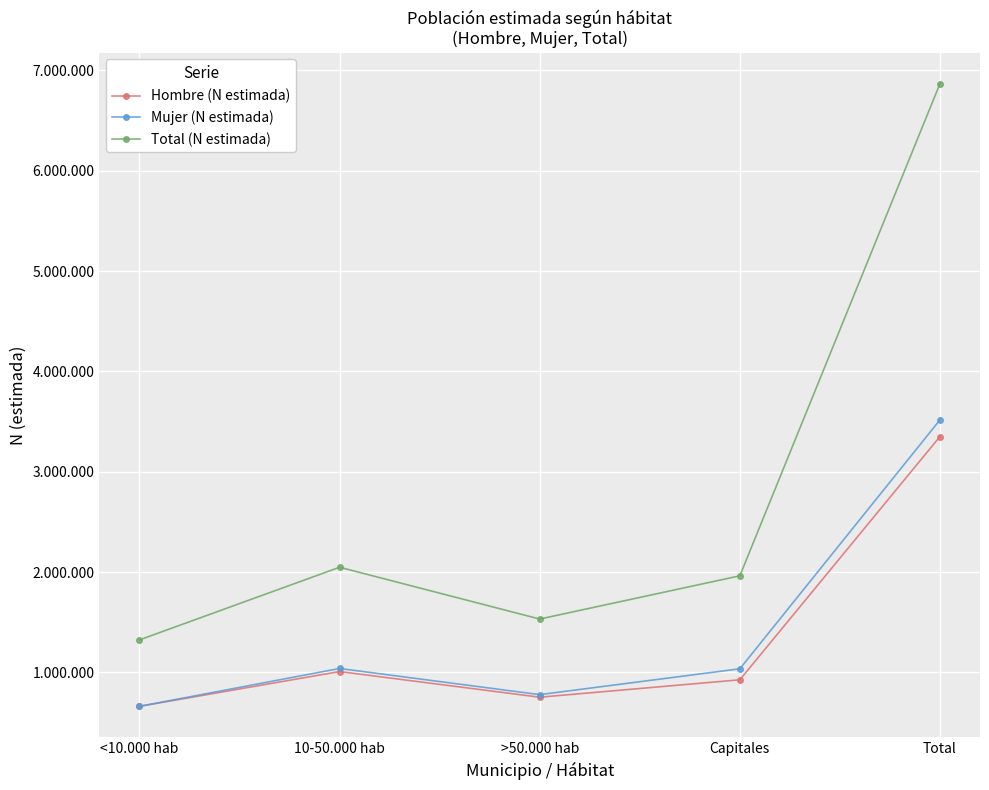

Is the value of Hombre (N estimada) at Total greater than the value of Mujer (N estimada) at <10.000 hab?

Yes